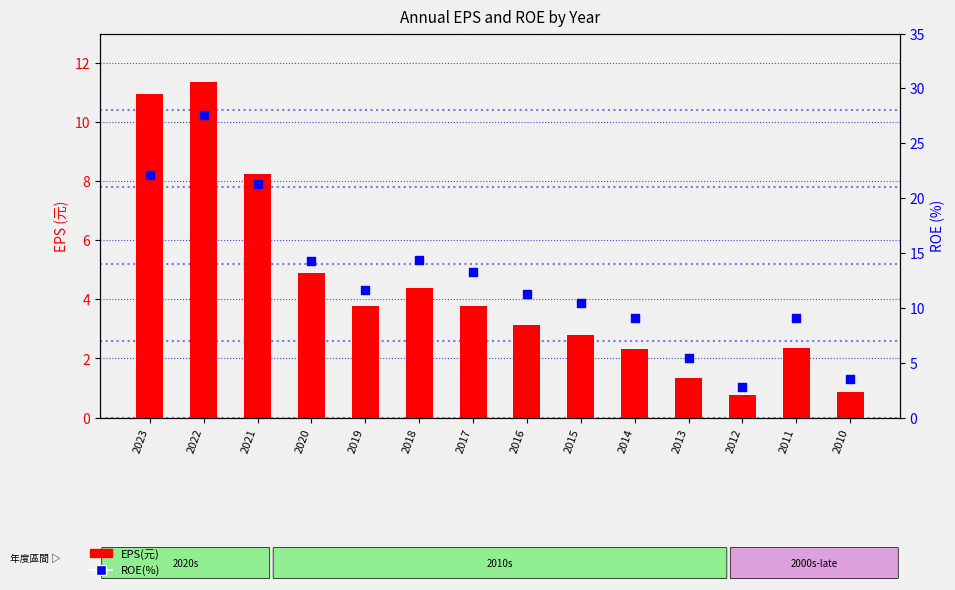

Which series has the widest spread of Y values?

ROE(%)